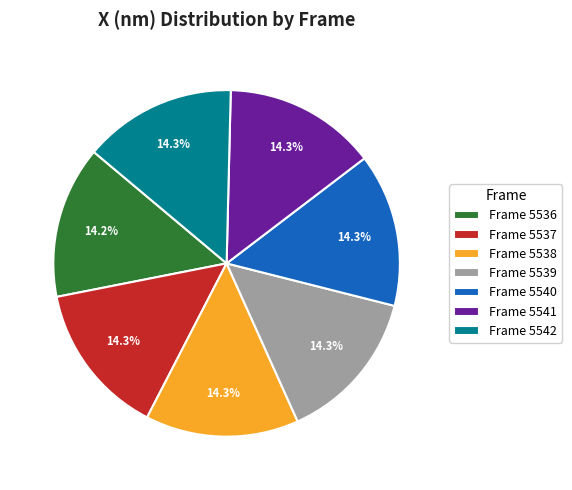

How many segments does this pie chart have?

7